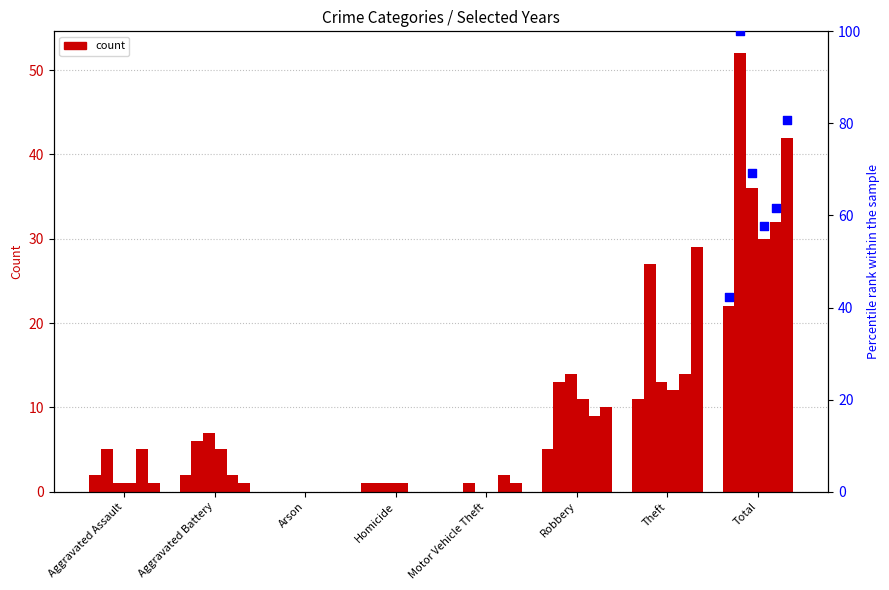

At which category is the sum across all series the highest?

Total